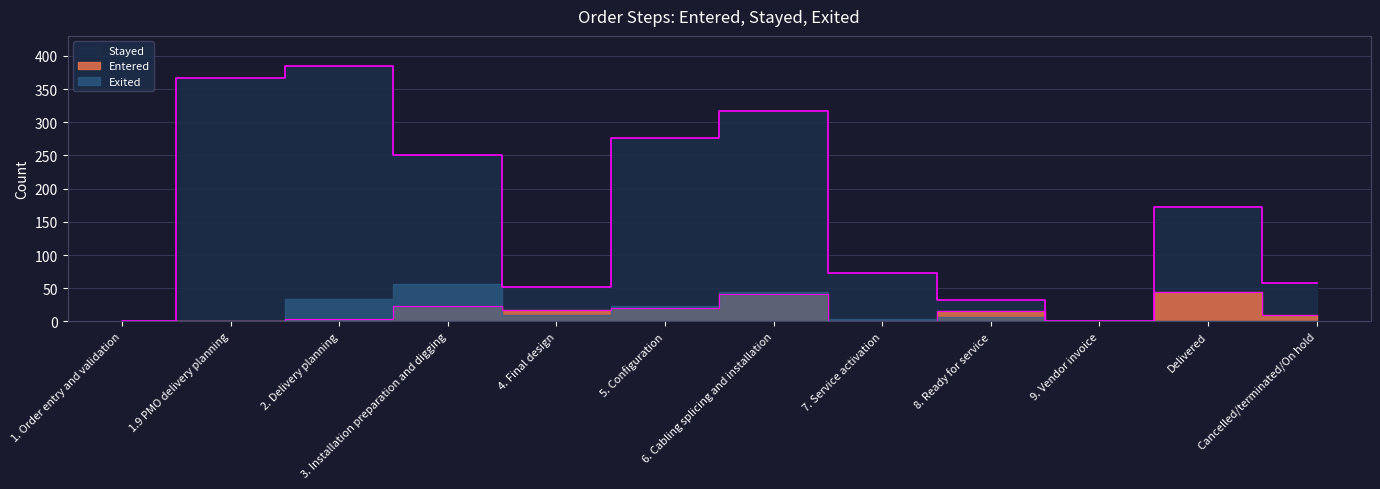

At which category does Stayed reach its first local peak?

2. Delivery planning